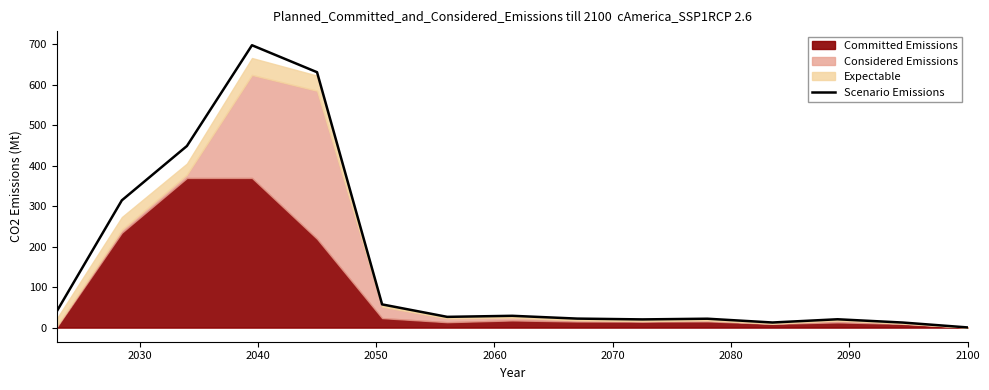

Does the chart display data point markers on the line(s)?

No